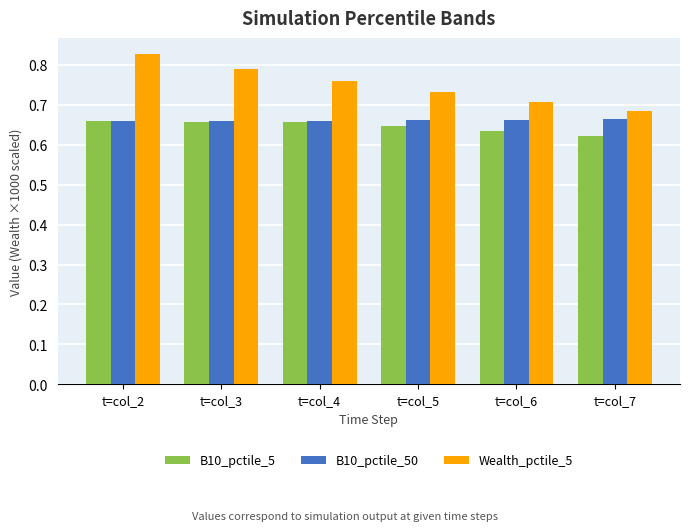

The B10_pctile_50 series shows 0.7 at t=col_6. True or false?

True